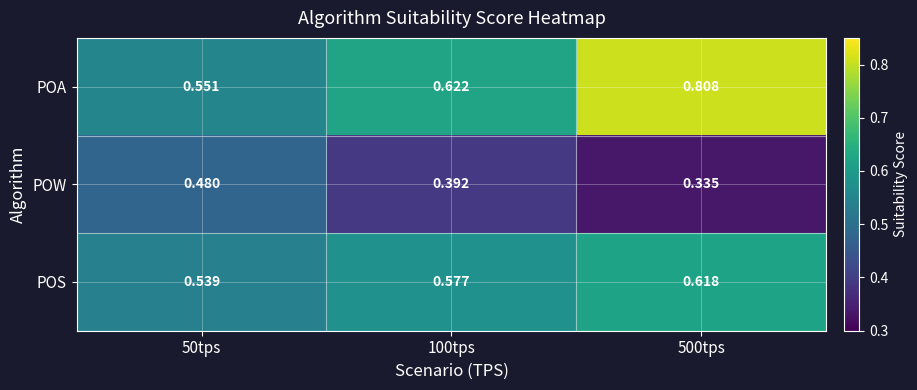

Count the number of data series in this chart.

3